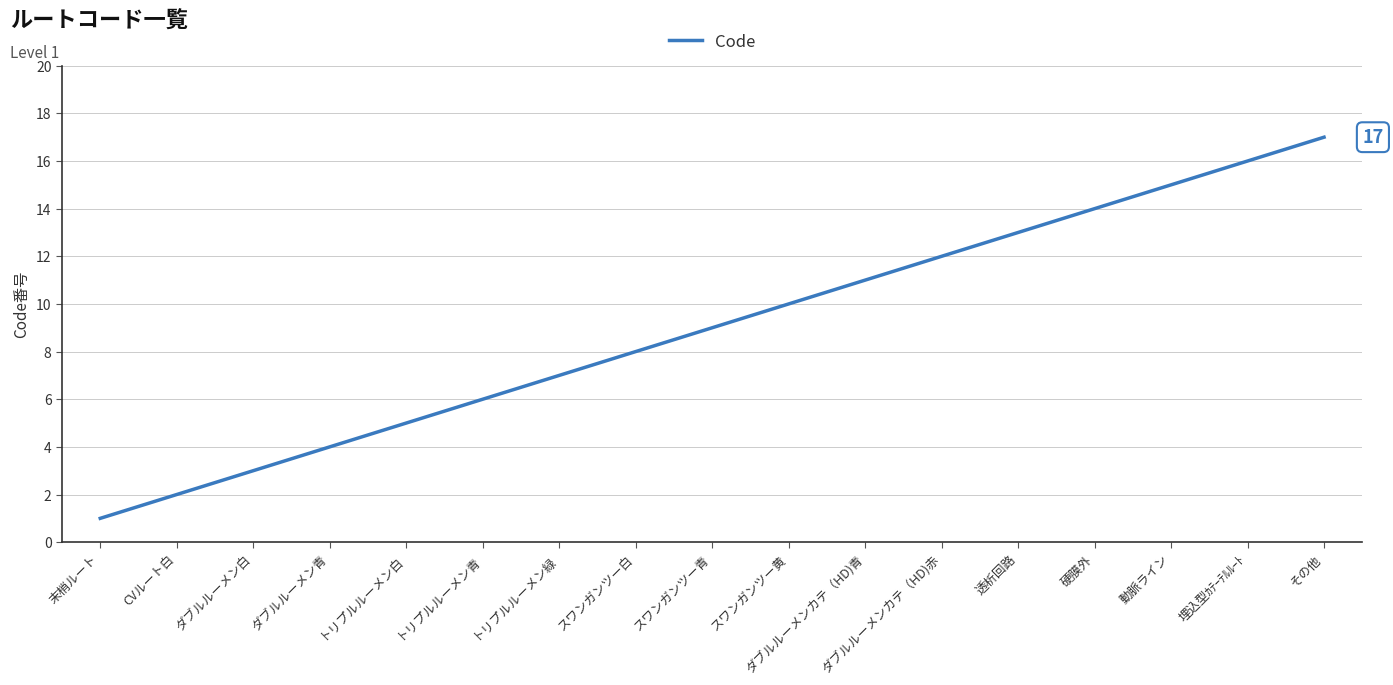

Is this an area chart (filled region under the line)?

No